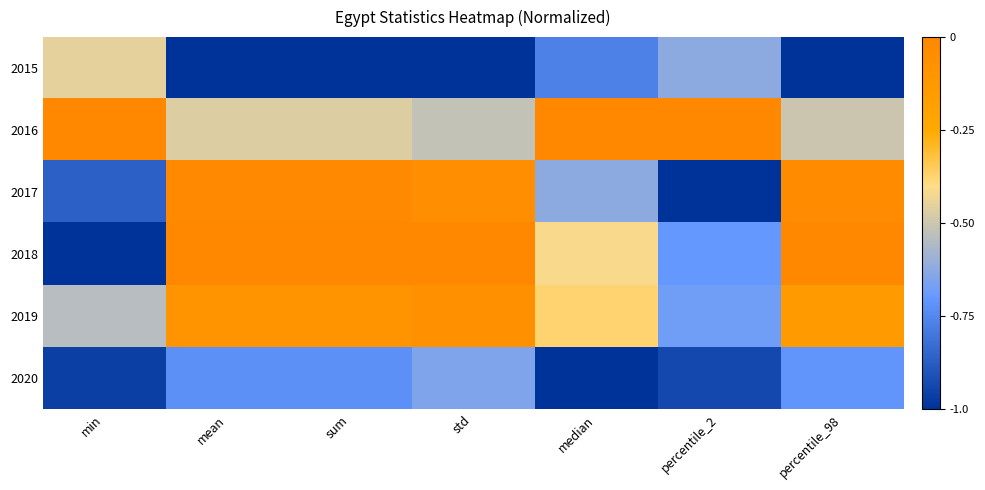

How many data points does each series have?

7